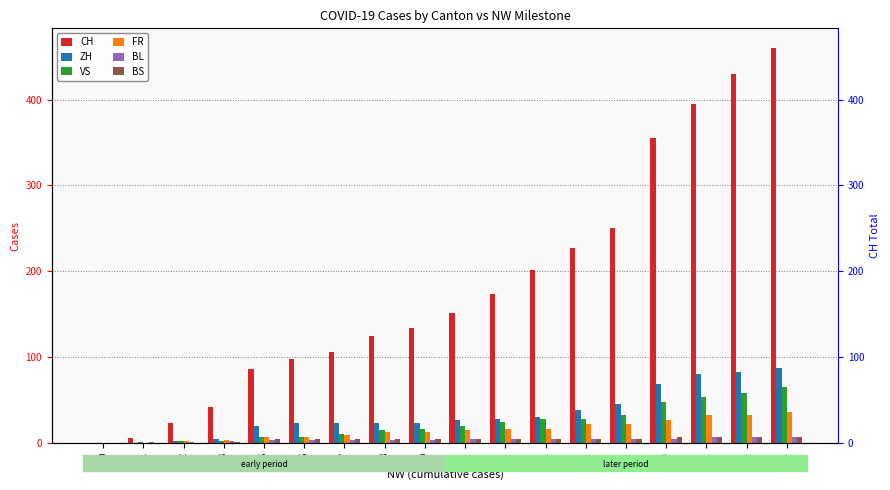

What is the total value across all series at 25?

662